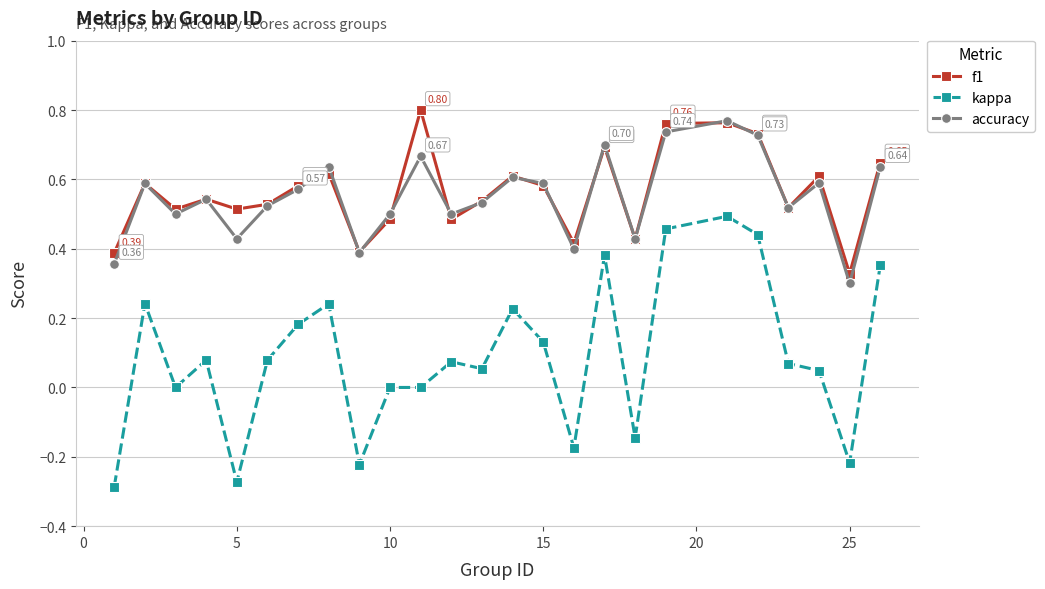

True or false: kappa and f1 cross at least once.

False